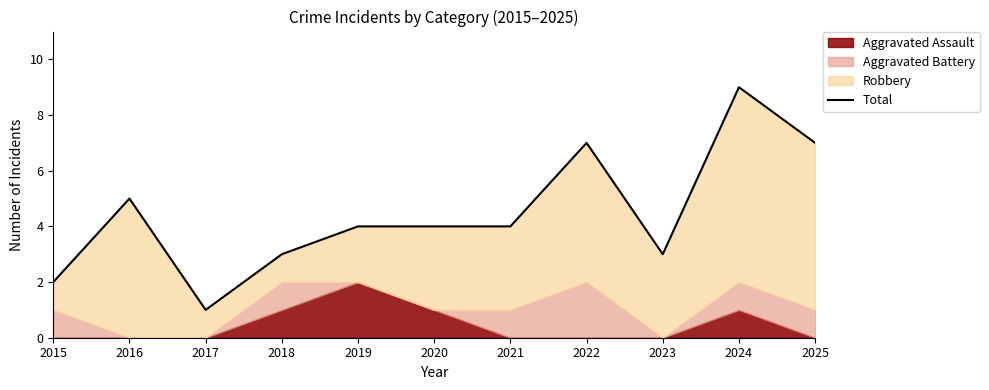

Is it true that the value at 2023 is 1?

False